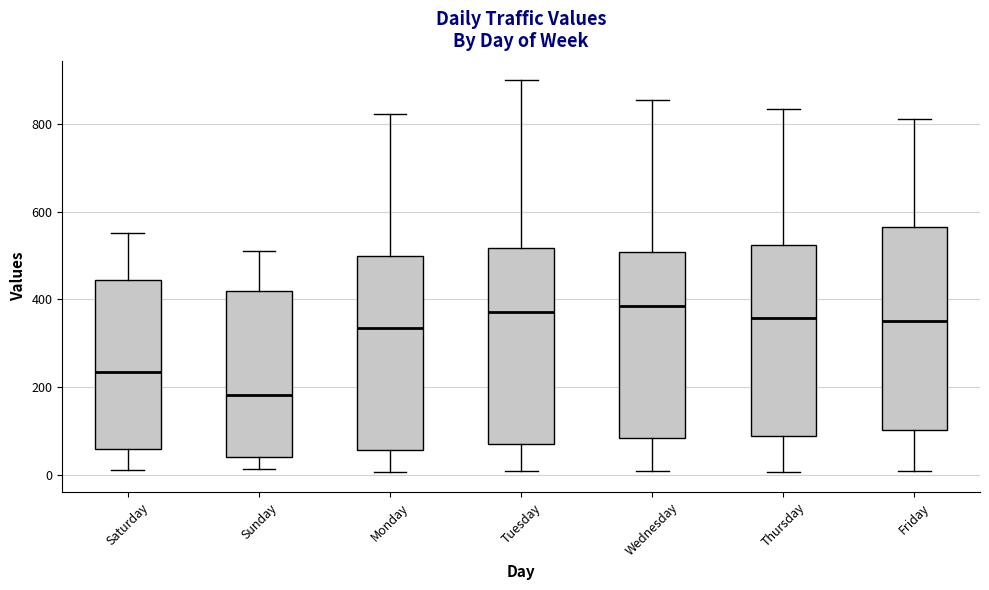

Reading left to right, transcribe this box plot: for each box, give where its median line is, the range the box spans, and where its two whiskers end, as read against the y-axis. The values are not printed on the chart, so give them approximately, as read against the axis.

Saturday: median 240, box 60 to 440, whiskers 20 to 560
Sunday: median 180, box 40 to 420, whiskers 20 to 520
Monday: median 340, box 60 to 500, whiskers 0 to 820
Tuesday: median 380, box 80 to 520, whiskers 20 to 900
Wednesday: median 380, box 80 to 500, whiskers 0 to 860
Thursday: median 360, box 80 to 520, whiskers 0 to 840
Friday: median 360, box 100 to 560, whiskers 20 to 820